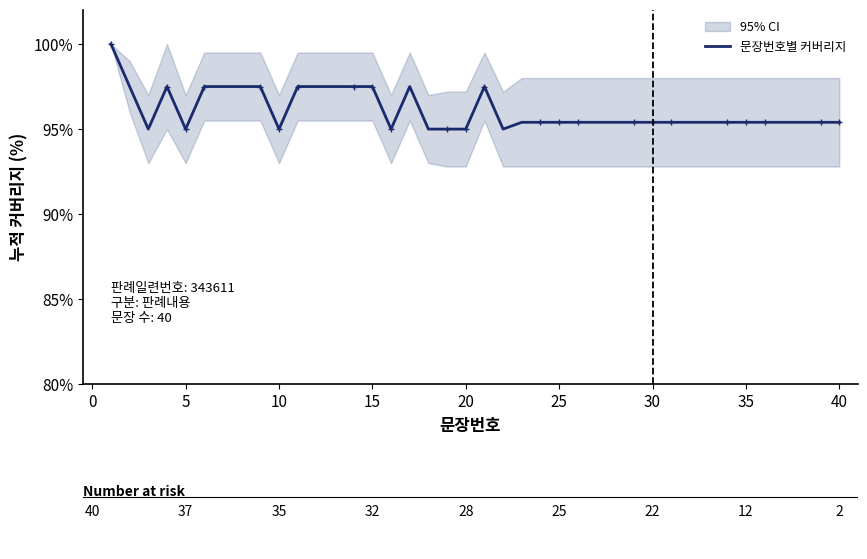

The 문장번호별 커버리지 series shows 26.2 at 30. True or false?

False